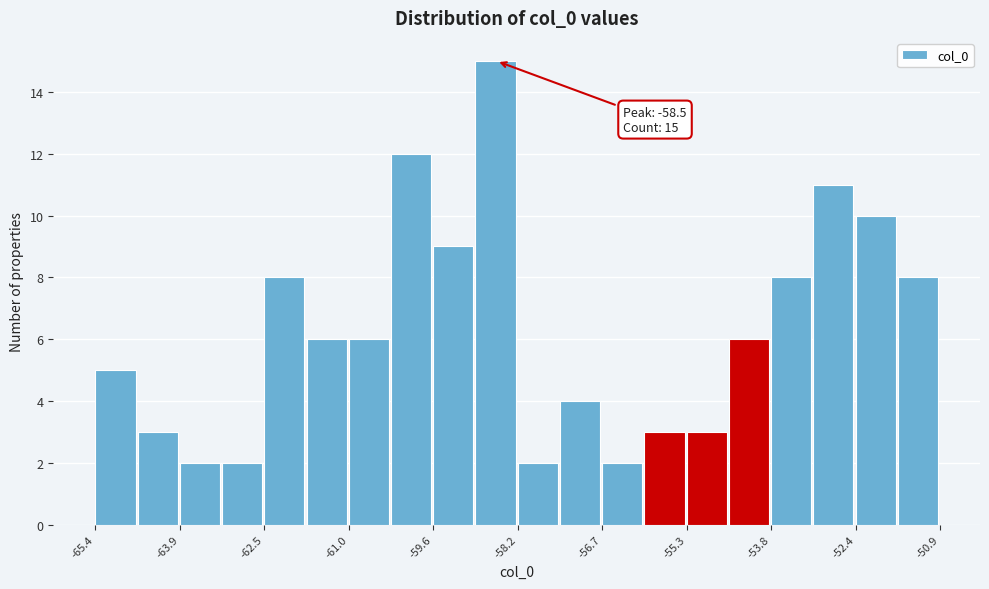

Read against the x-axis, roughly where is the centre of the tallest bar?

-58.6